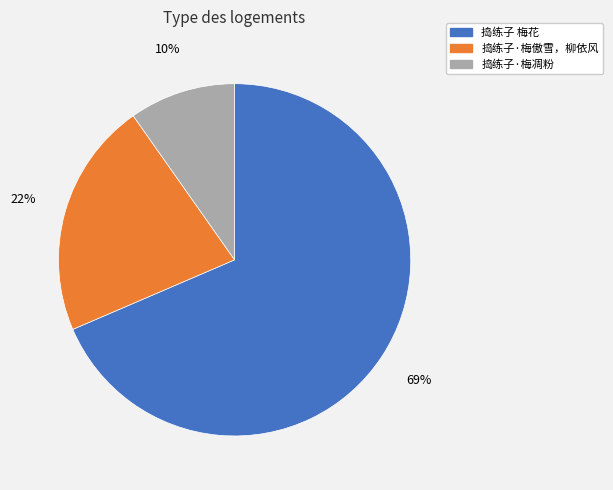

What percentage is the 捣练子·梅傲雪，柳依风 slice, to the nearest percent?

22%